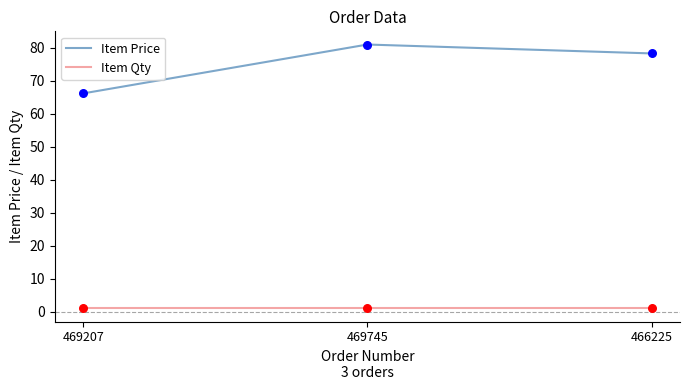

At which category is the sum across all series the highest?

469745